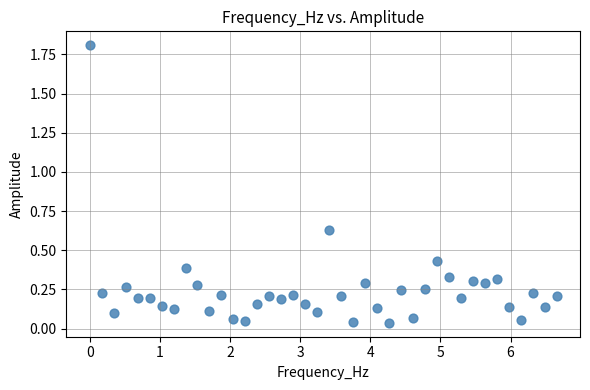

What is the range of X values (max minus min)?

6.7